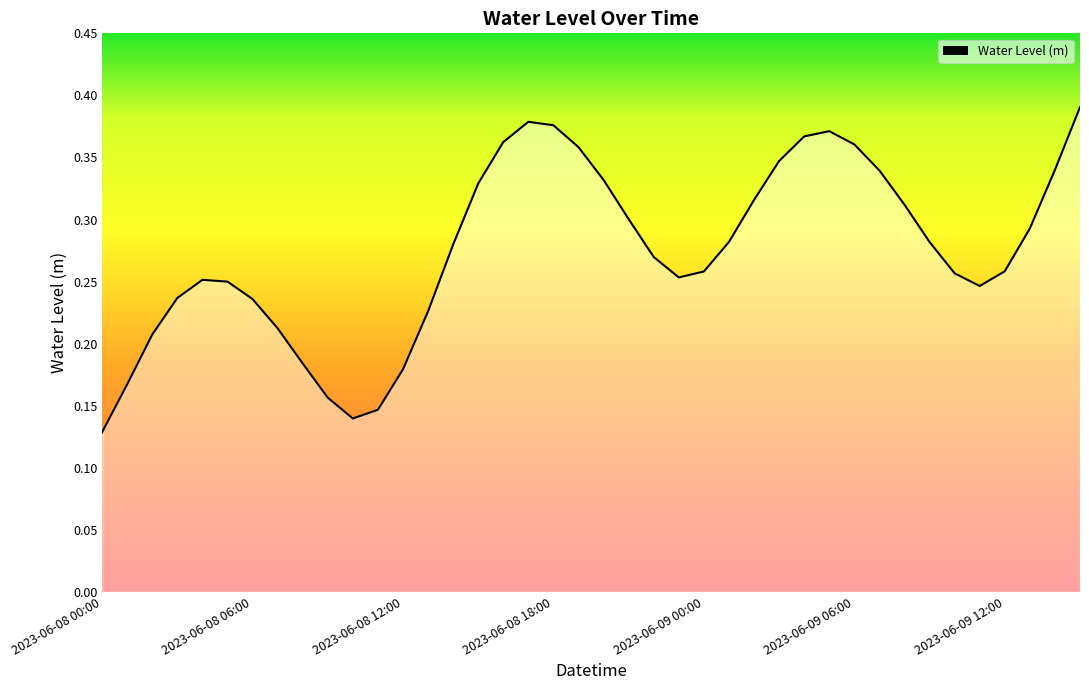

Where is the data nearest to the value 0?

2023-06-08 00:00